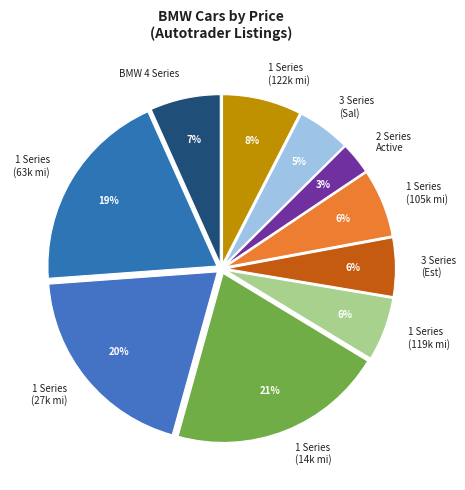

To the nearest percent, what is the difference between the largest and smallest slice percentages?

18%